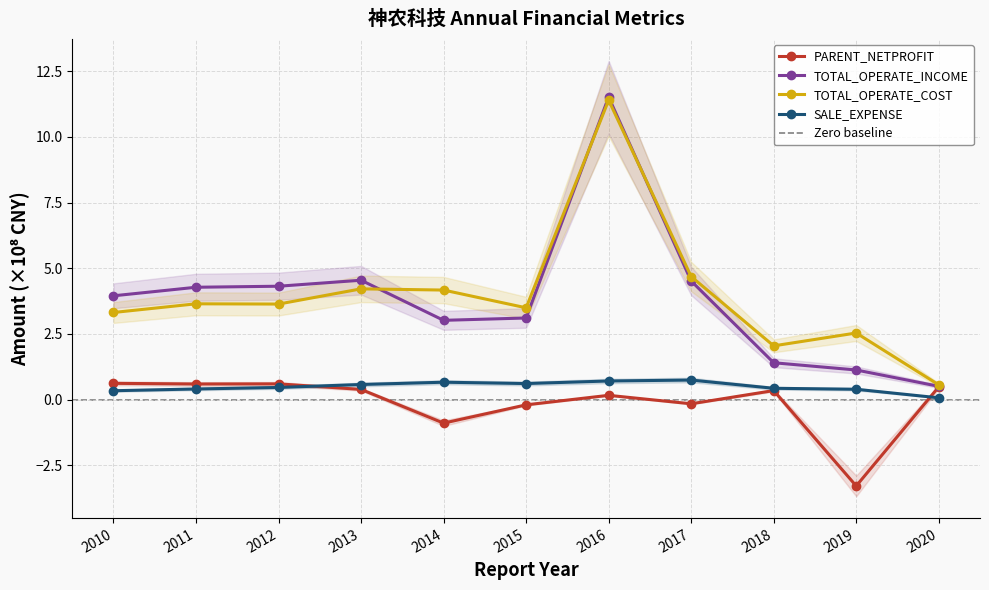

What is the value of the PARENT_NETPROFIT point at the 8th from the left?

-0.2